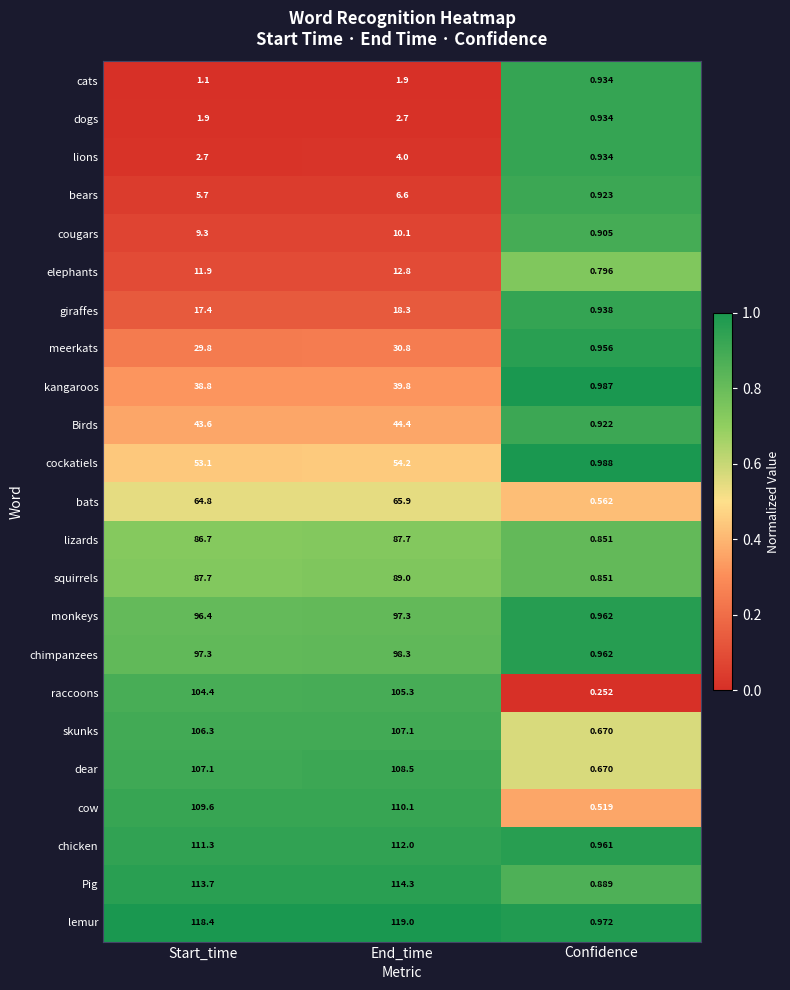

Count the number of data series in this chart.

23